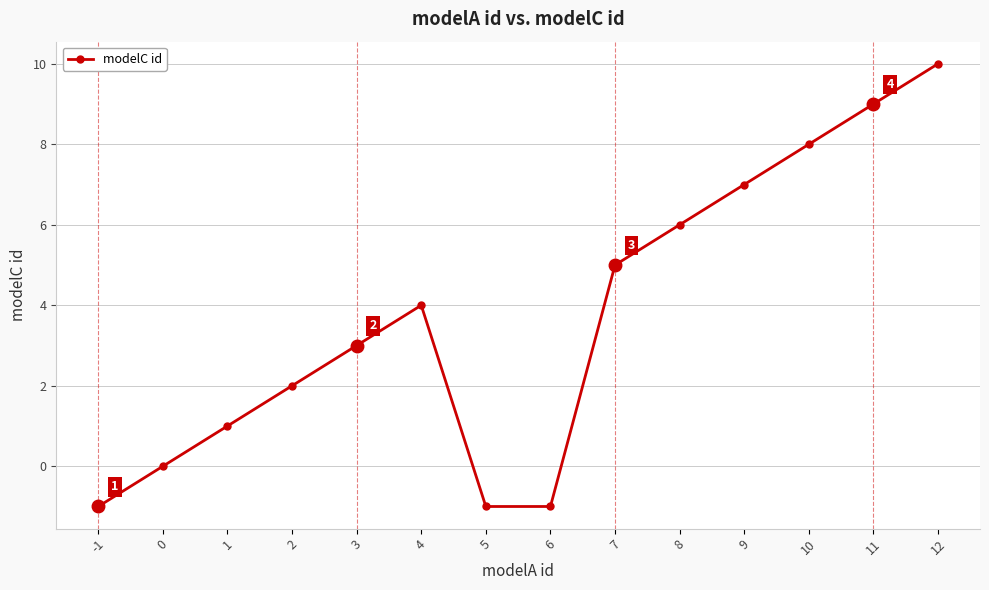

What is the value of the 12th point from the left?

8